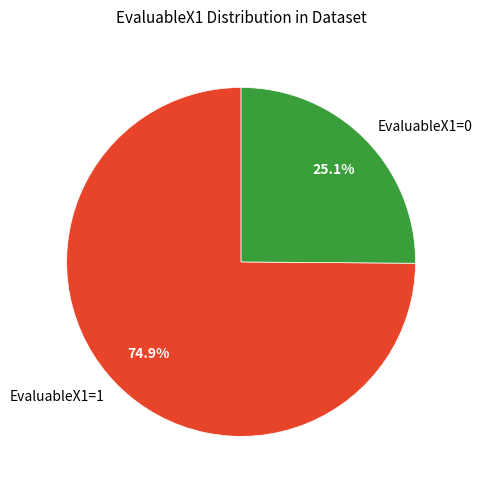

What is the smallest slice in the pie chart?

EvaluableX1=0